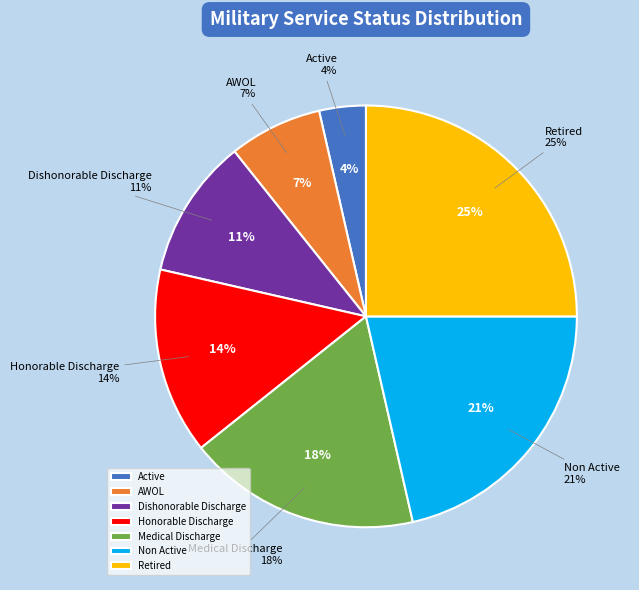

To the nearest percent, what portion does Non Active represent?

21%